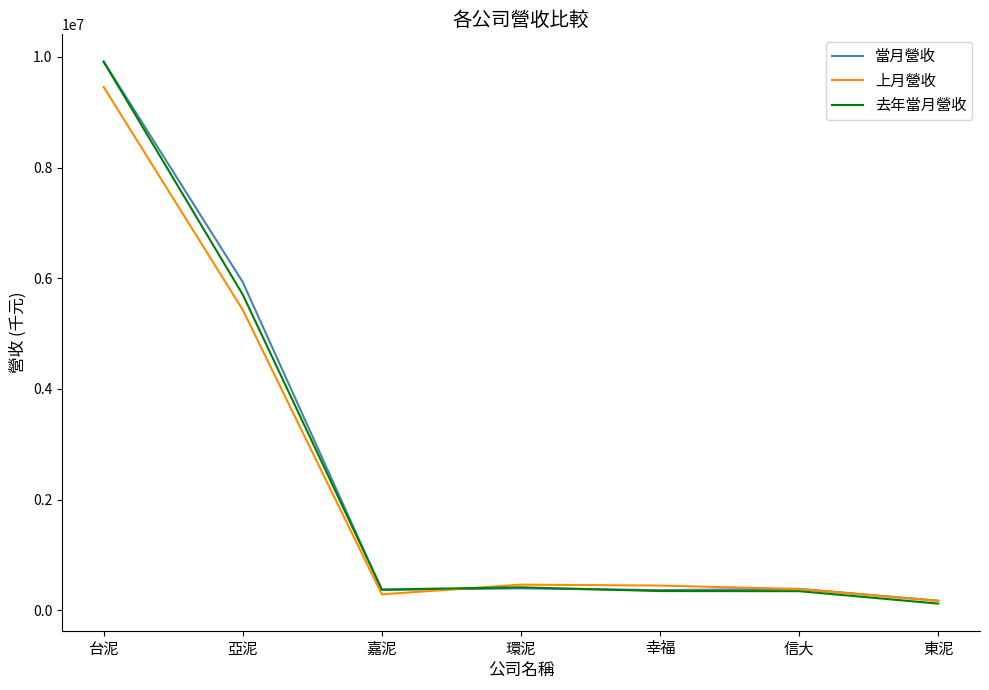

Does the chart display data point markers on the line(s)?

No